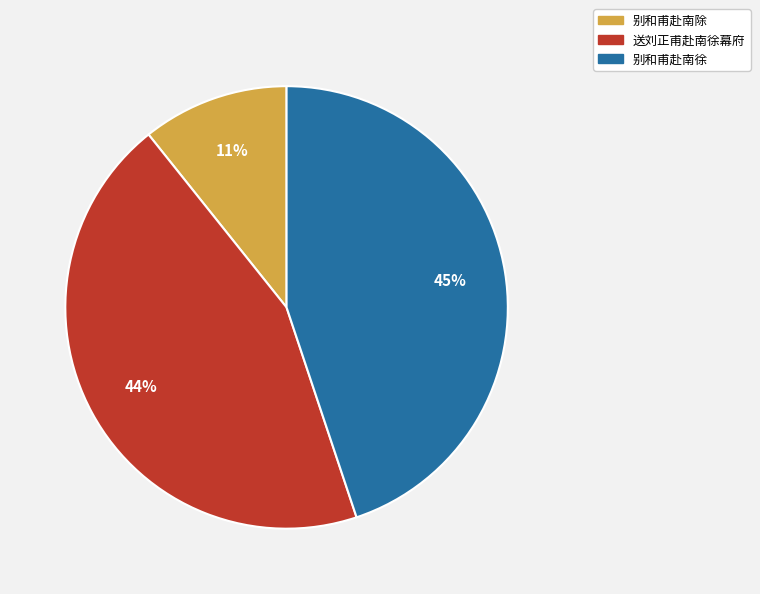

What is the ratio of the value at 别和甫赴南徐 to the value at 送刘正甫赴南徐幕府?

1.0